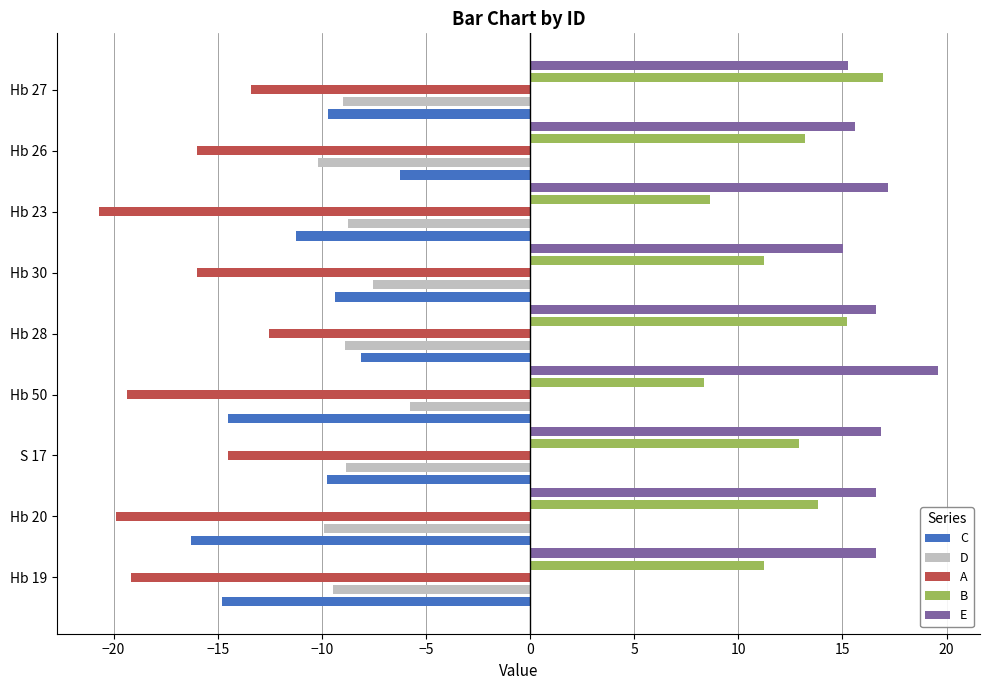

Is it true that A equals -7.3 at Hb 28?

False